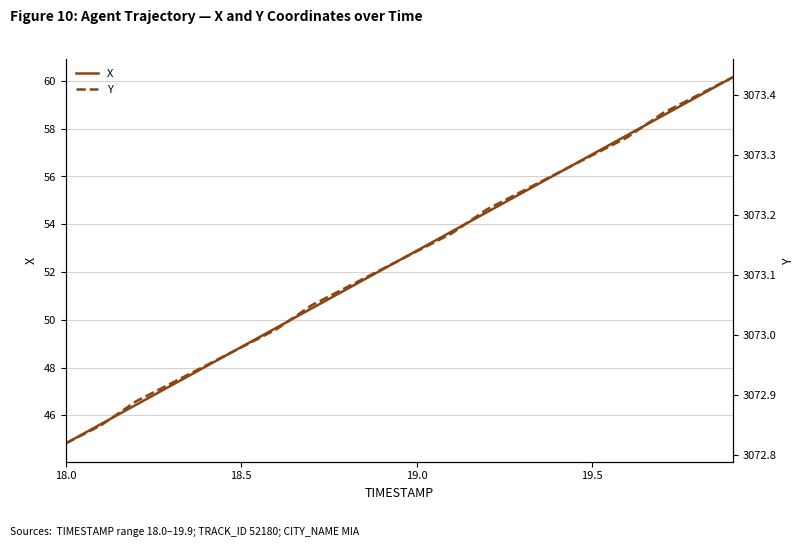

True or false: Y and X cross at least once.

False